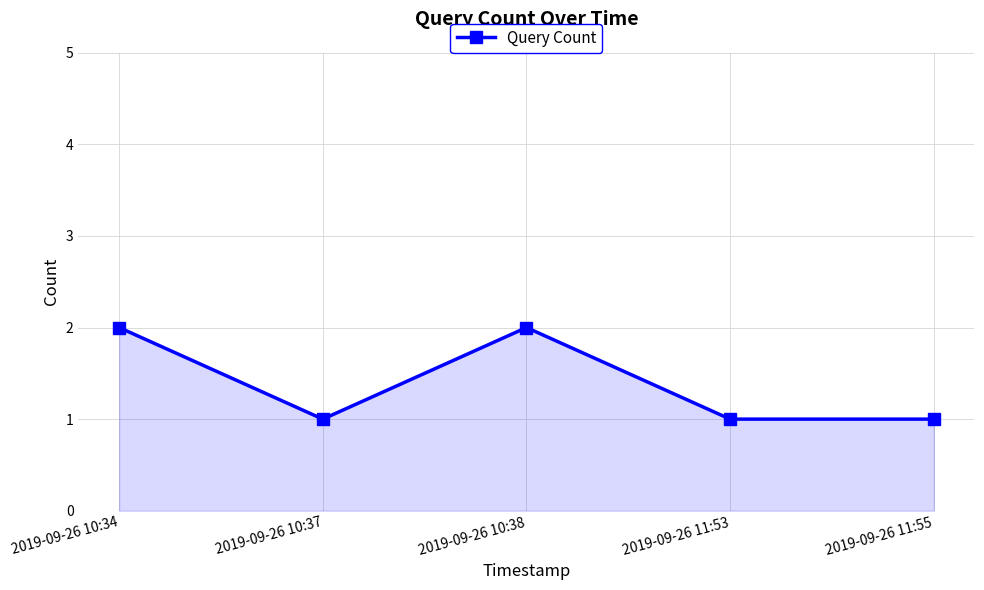

What is the ratio of the value at 2019-09-26 11:55 to the value at 2019-09-26 11:53?

1.0